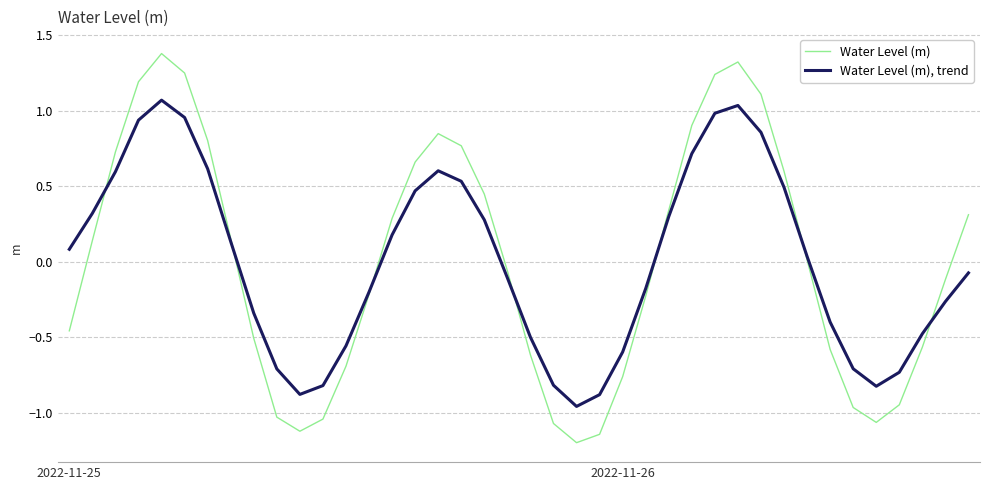

What is the difference between the maximum and minimum values in the Water Level (m) series?

2.6